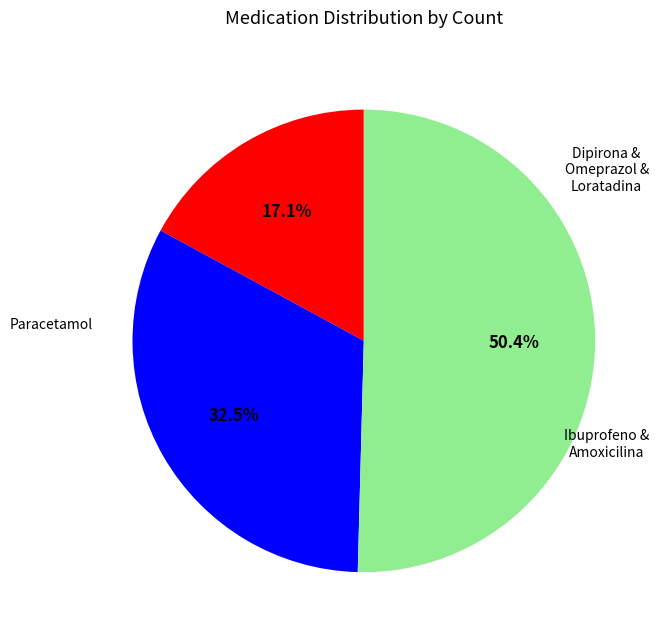

To the nearest percent, what is the difference between the largest and smallest slice percentages?

33%